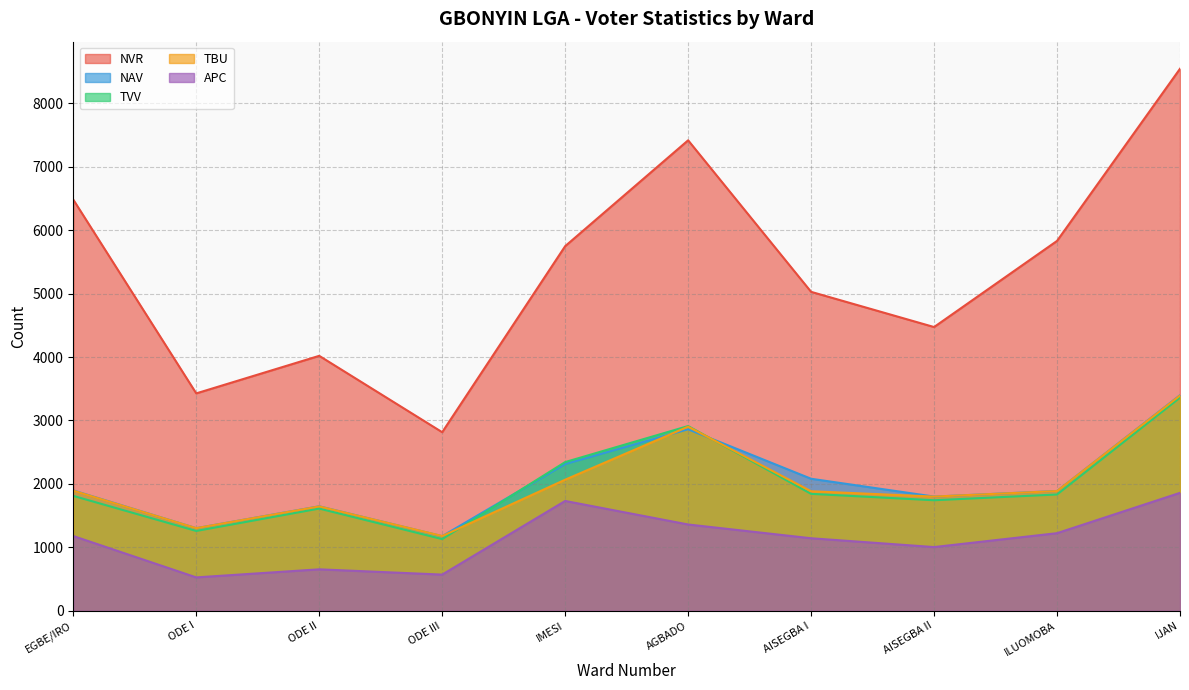

True or false: TVV and TBU intersect in this chart.

True